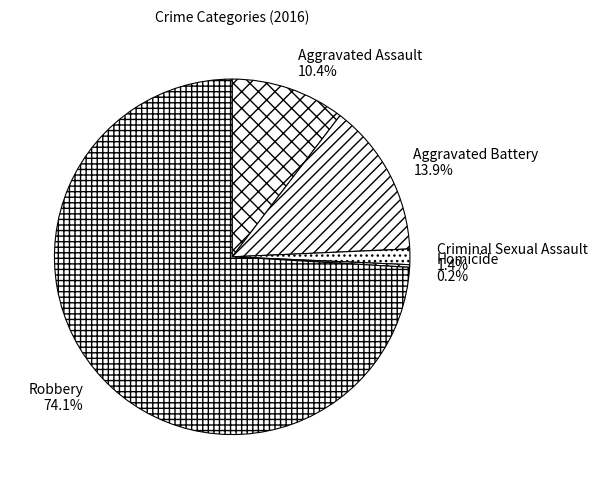

Which slice is the largest?

Robbery